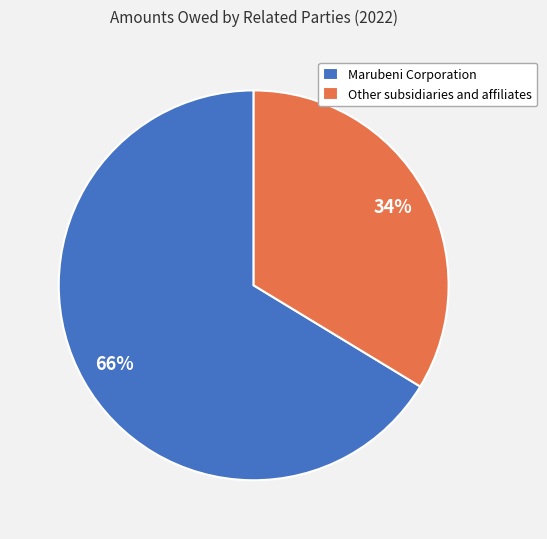

Combined, do Other subsidiaries and affiliates and Marubeni Corporation account for over 50%?

Yes